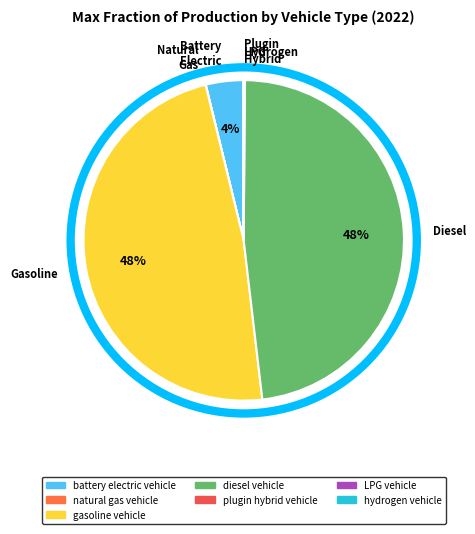

To the nearest percent, what is the average slice percentage?

14%